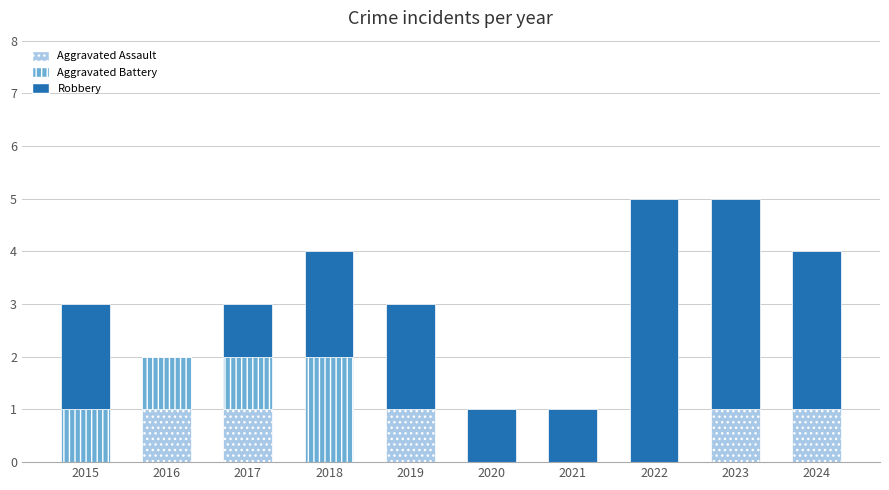

What is the total value across all series at 2023?

5